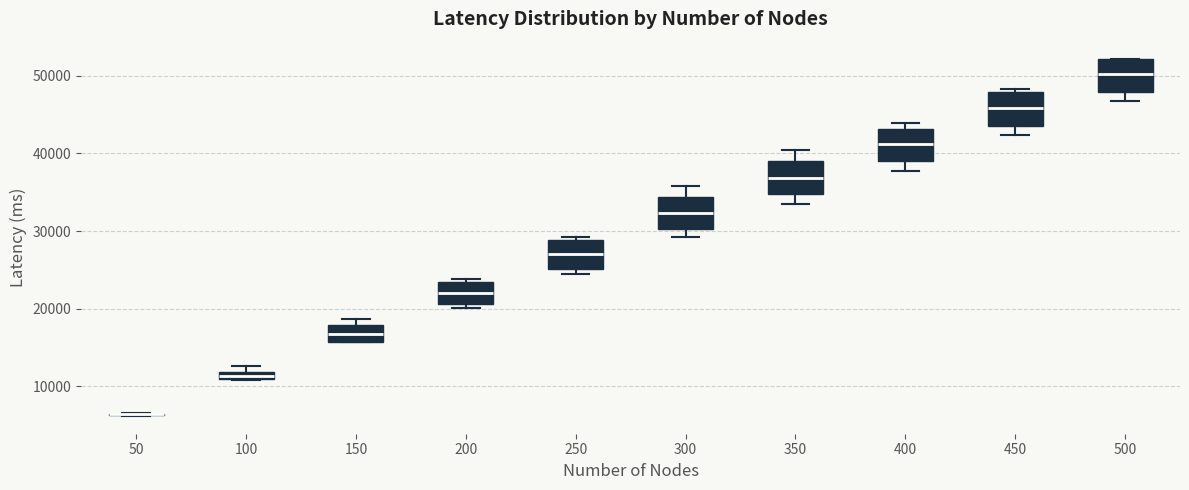

Where is the lower edge of the box at x = 100 on the y-axis? The values are not printed on the chart, so give them approximately, as read against the axis.

11000